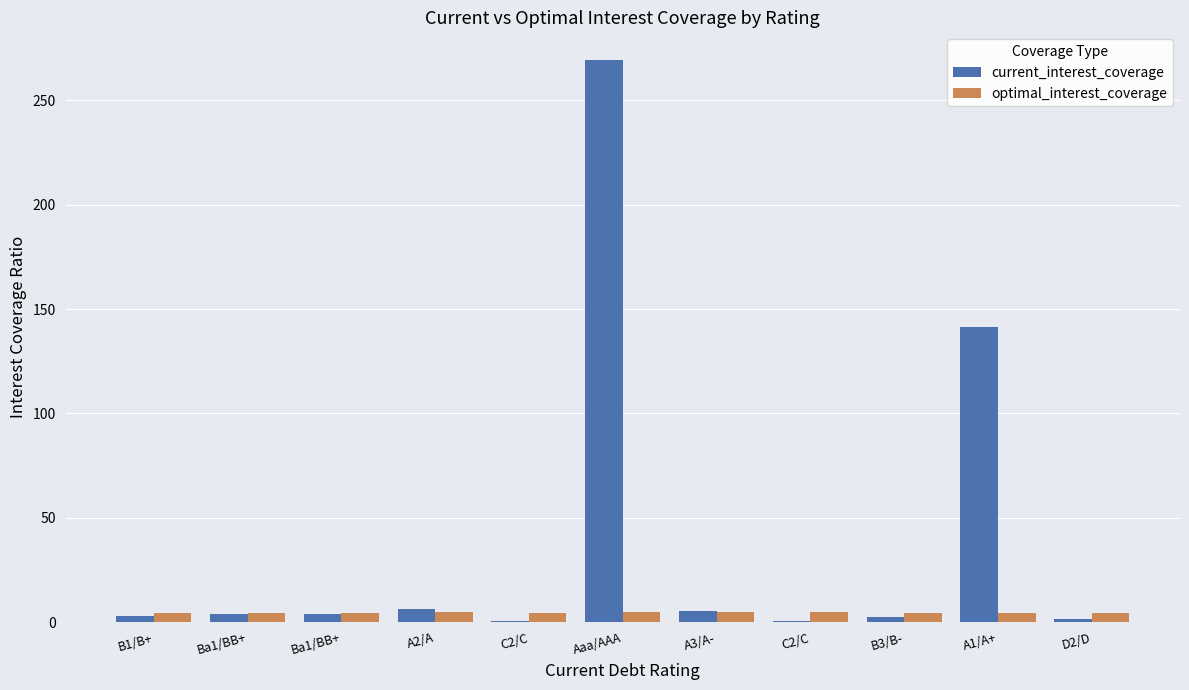

What is the label of the 7th bar from the right?

C2/C